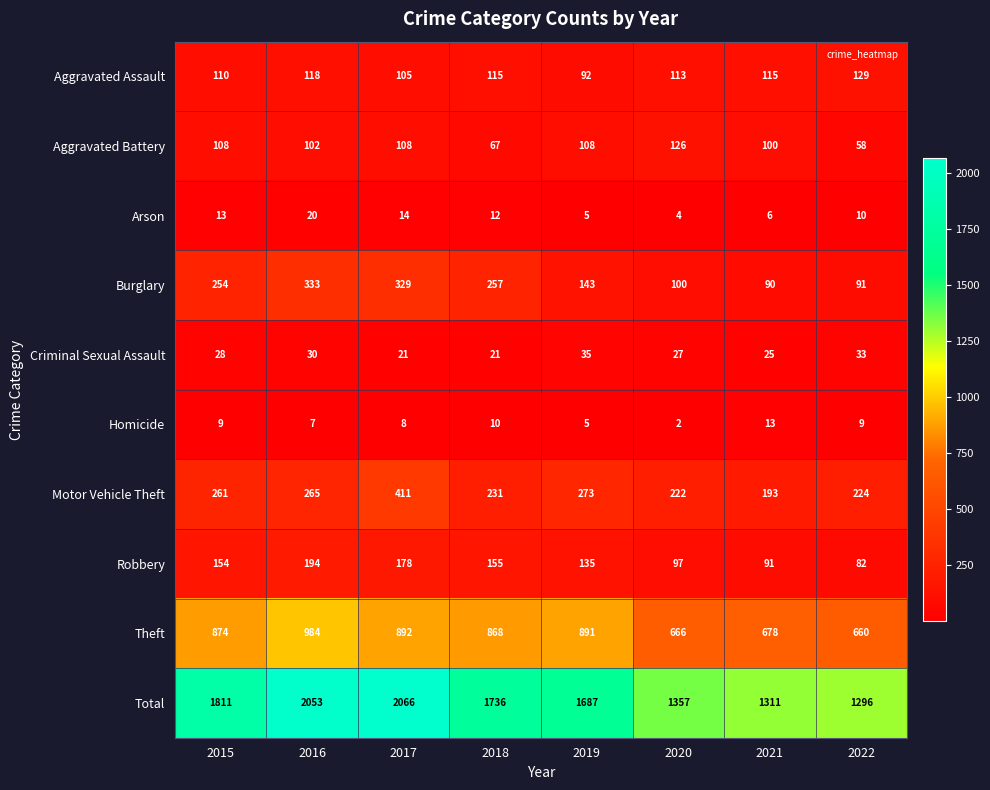

The value of Criminal Sexual Assault at 2017 is 21. True or false?

True